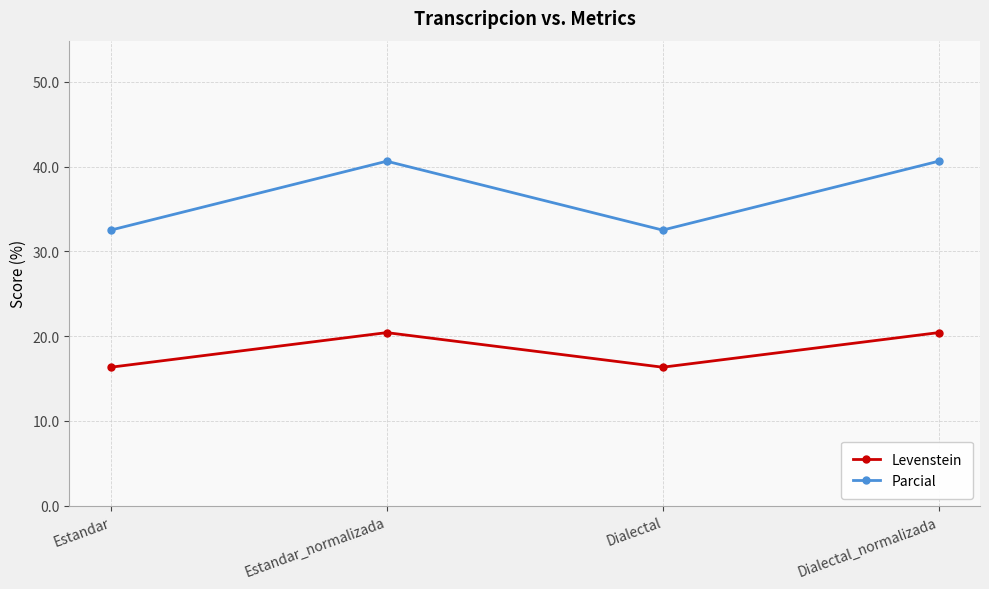

At which label does Parcial first exceed 40?

Estandar_normalizada